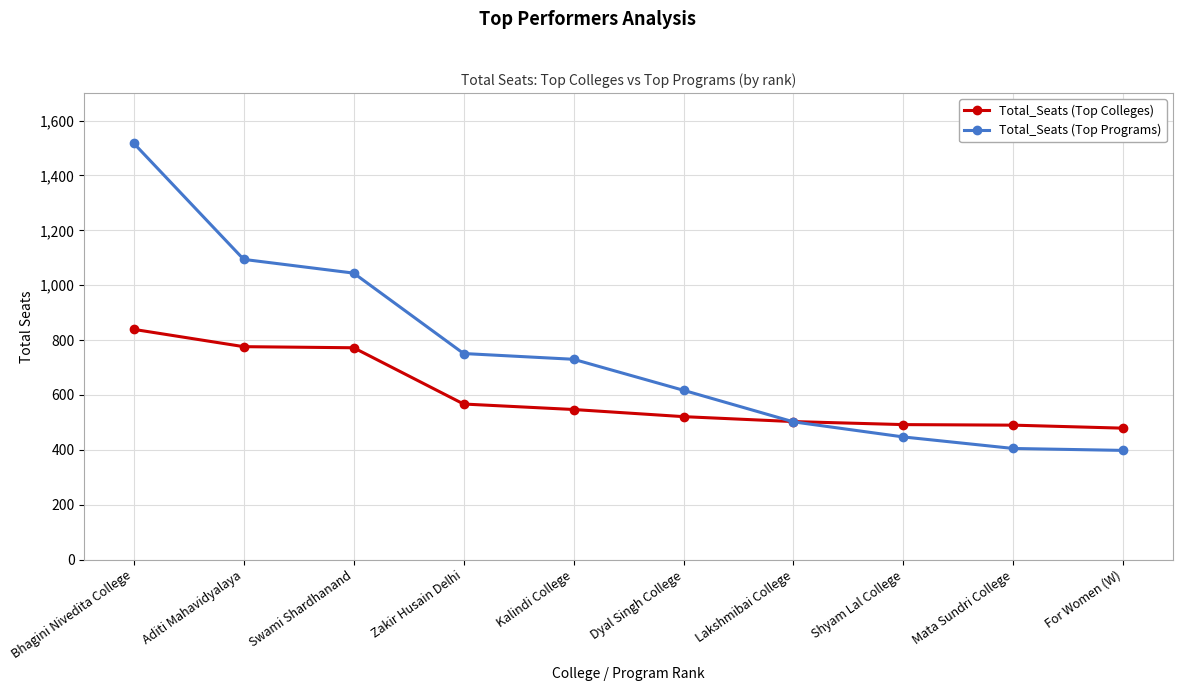

What is the difference between the highest and lowest values at Zakir Husain Delhi?

184